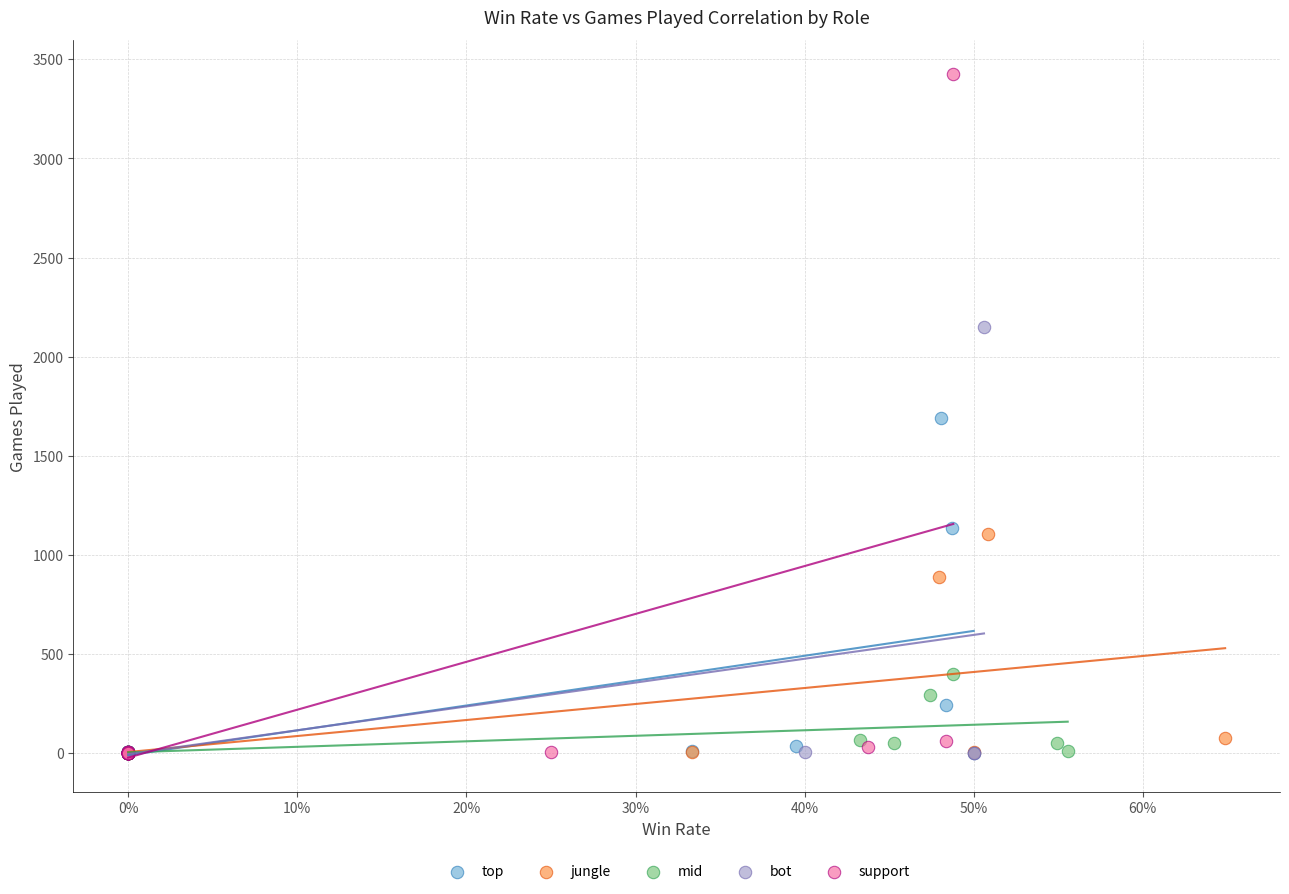

Which series has the widest spread of Y values?

support